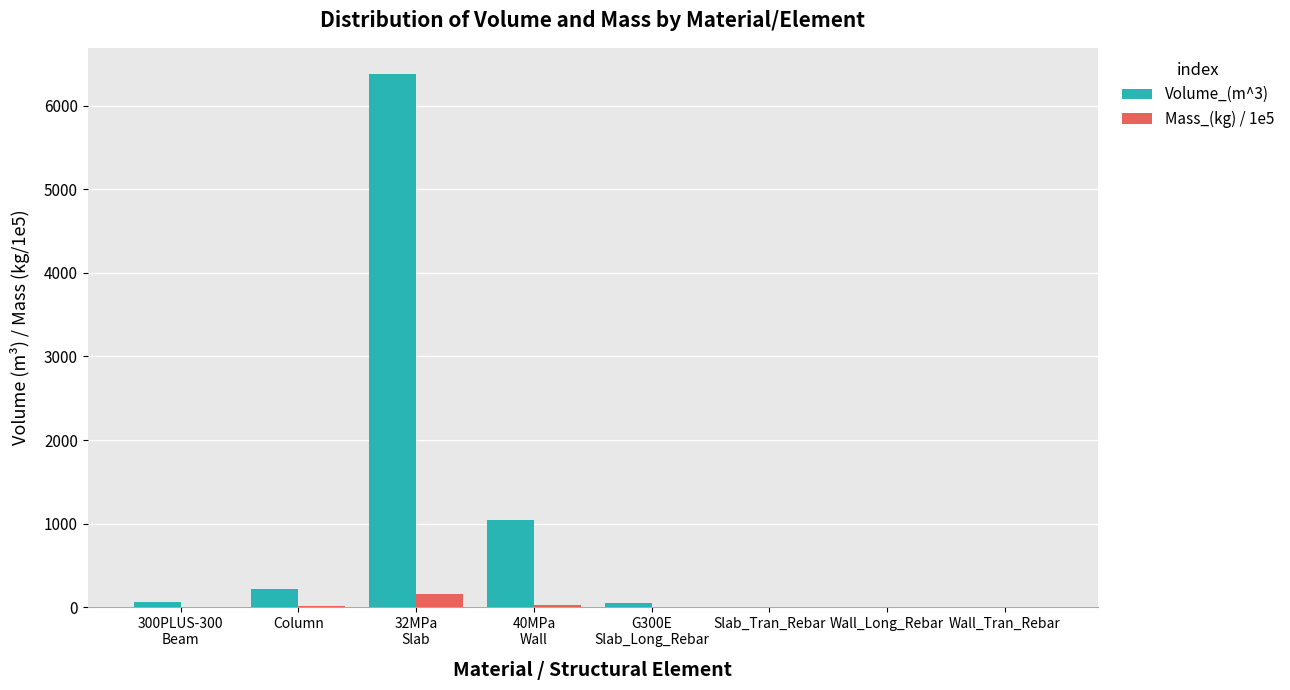

At which category is the sum across all series the highest?

32MPa
Slab